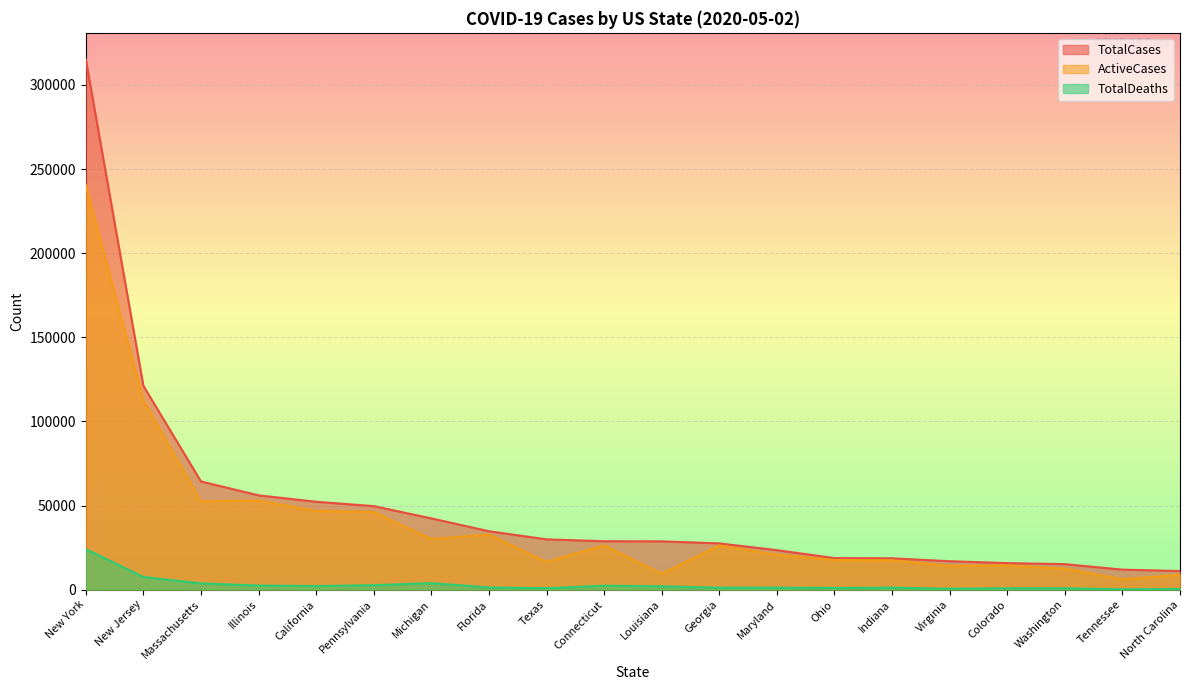

Which category has the lowest value across all series?

Tennessee